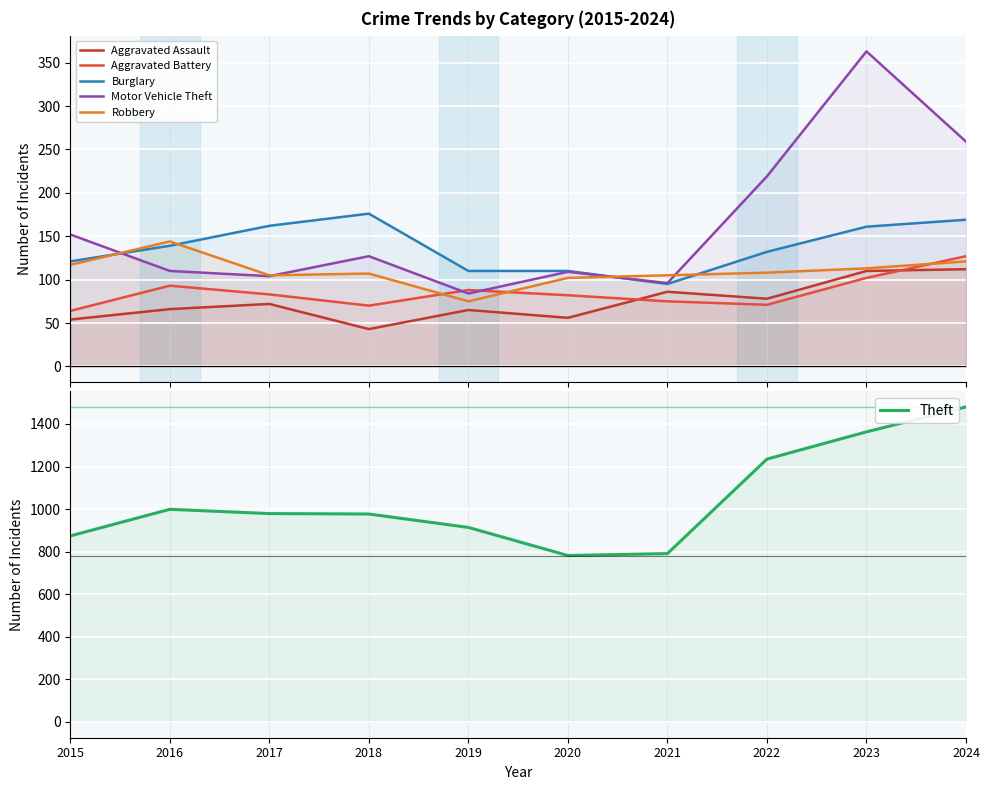

True or false: Burglary and Aggravated Assault intersect in this chart.

False